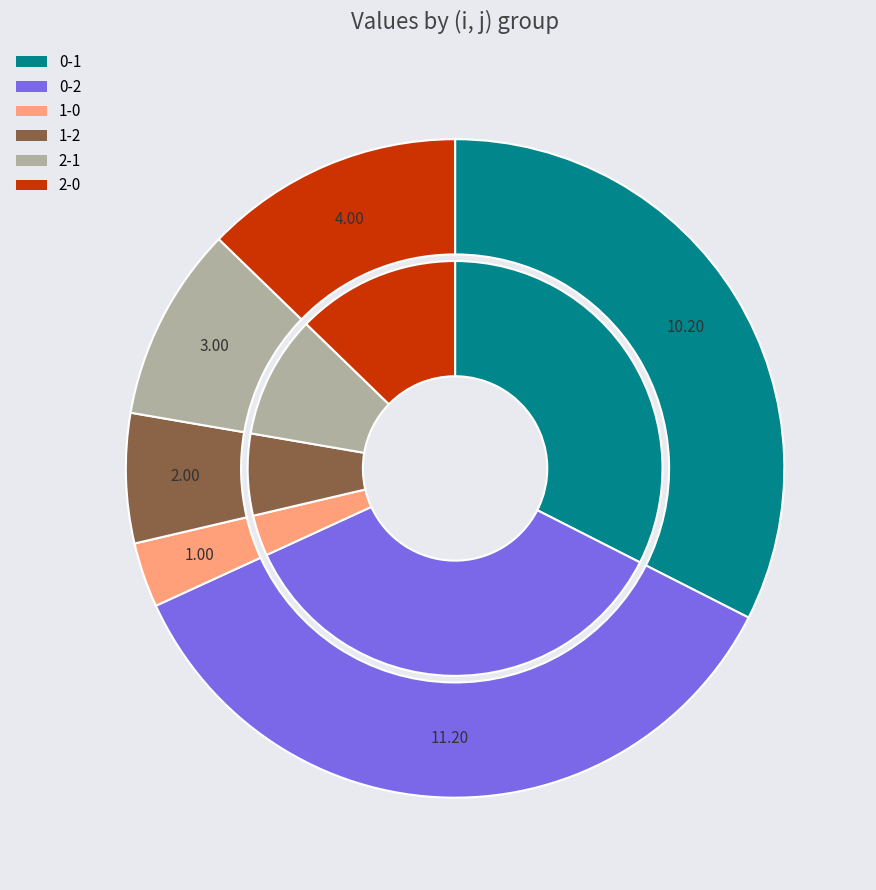

What is the ratio of the value at 0-2 to the value at 0-1?

1.1